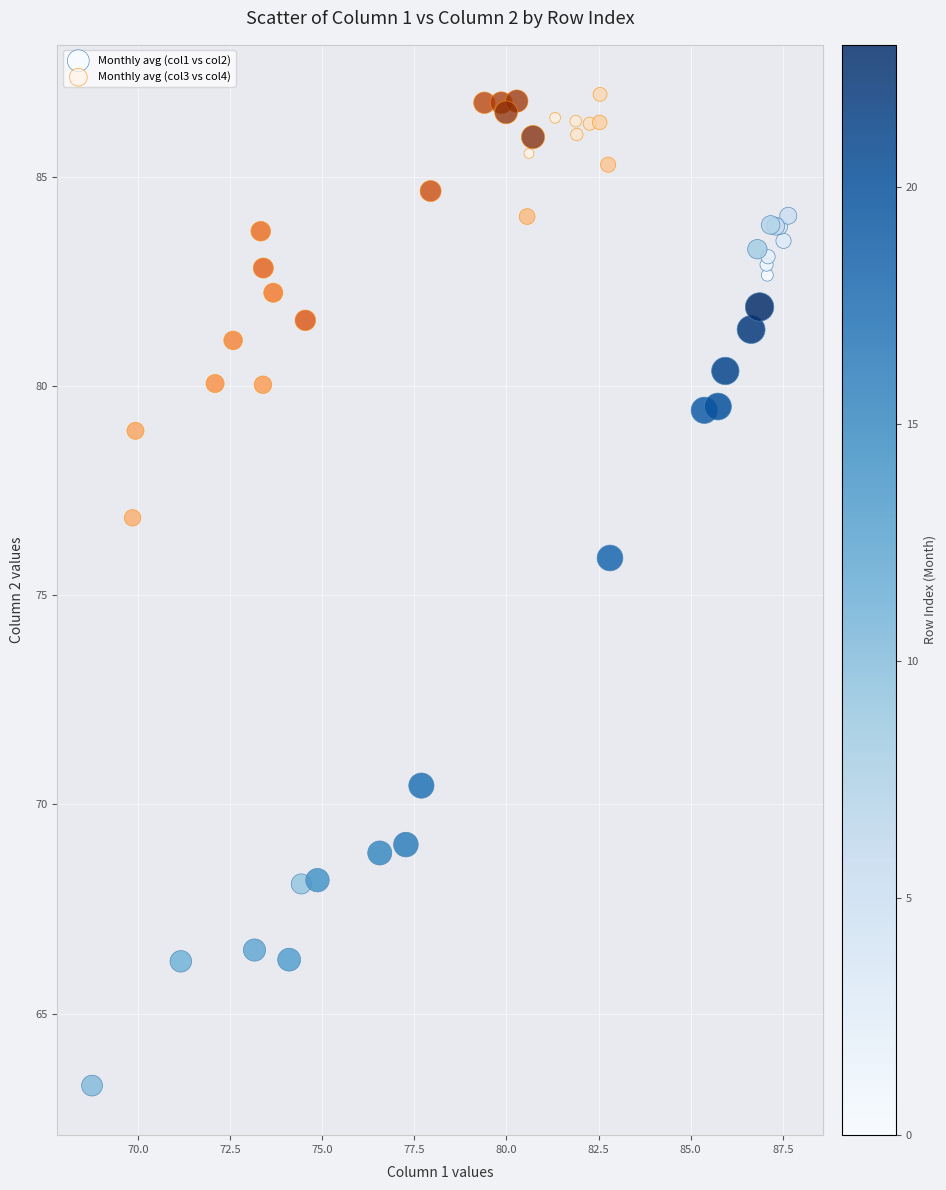

Which series reaches the minimum Y coordinate?

Monthly avg (col1 vs col2)